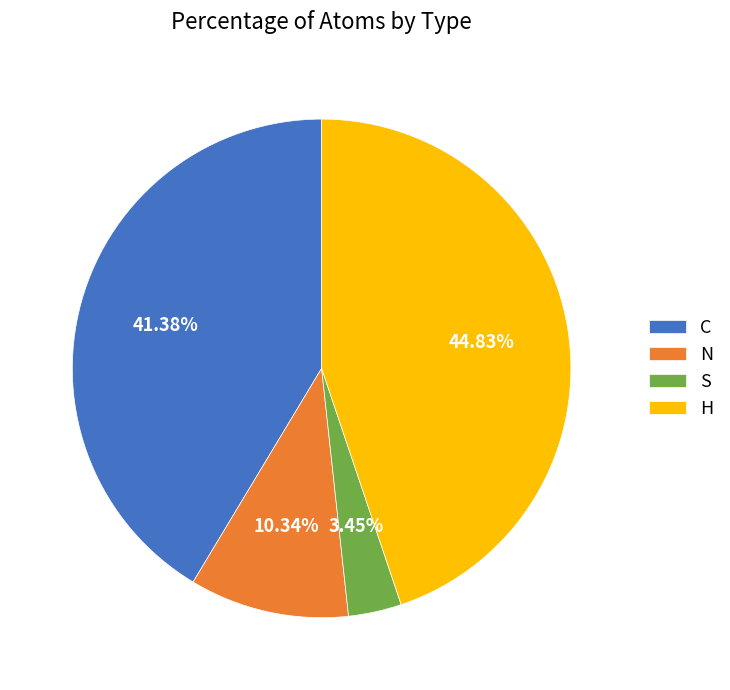

To the nearest percent, what is the combined percentage of C and H?

86%